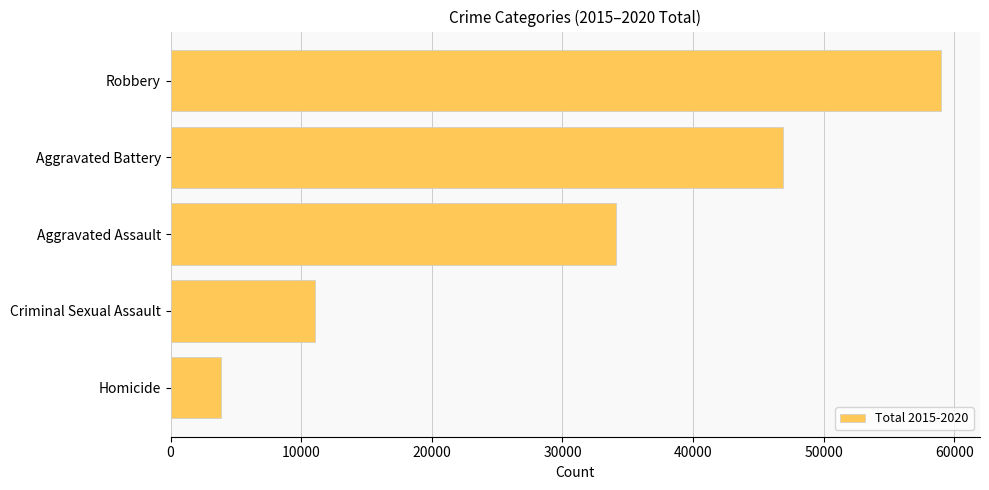

Count the values in the range 11046 to 46860.

3